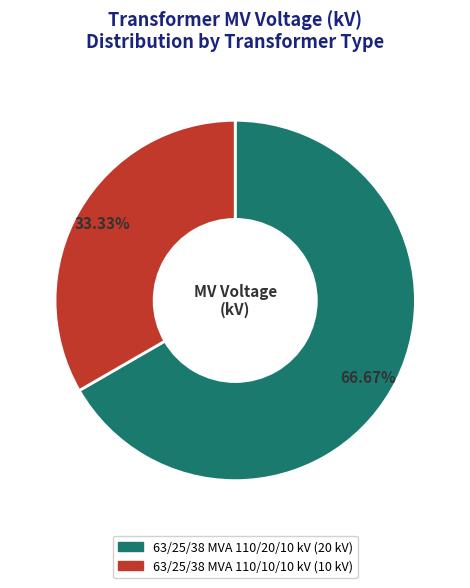

To the nearest percent, what is the average slice percentage?

50%